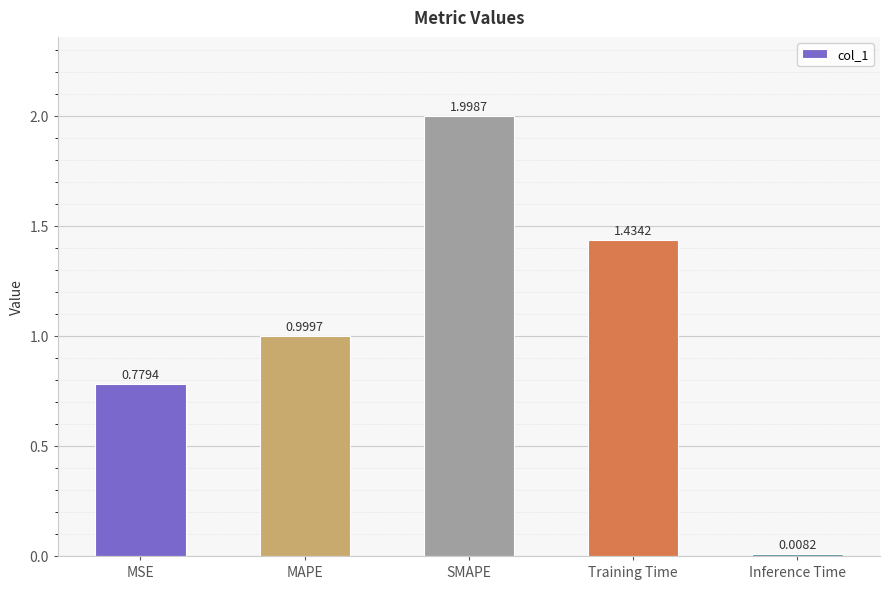

List the labels in order of value, smallest first.

Inference Time, MSE, MAPE, Training Time, SMAPE